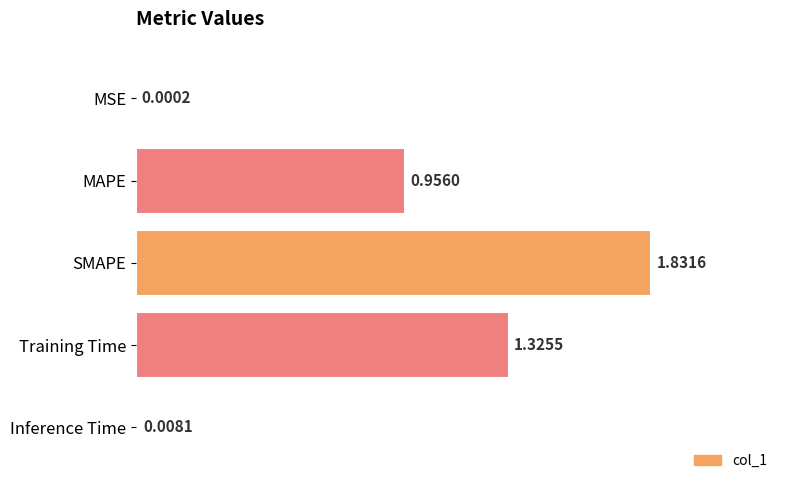

What is the sum of the values at MAPE and SMAPE?

2.8